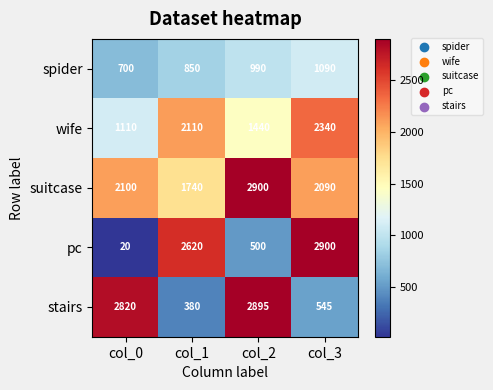

At col_2, list the series in order from largest to smallest.

suitcase, stairs, wife, spider, pc